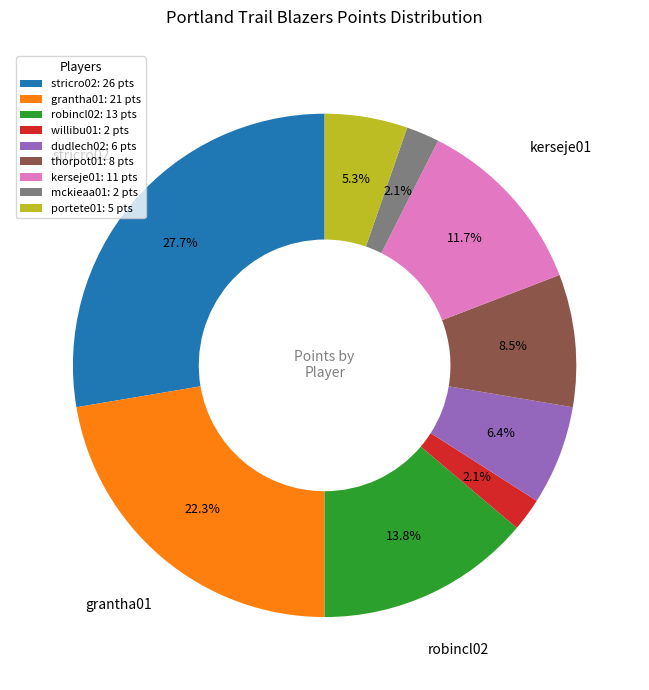

What is the largest slice in the pie chart?

stricro02